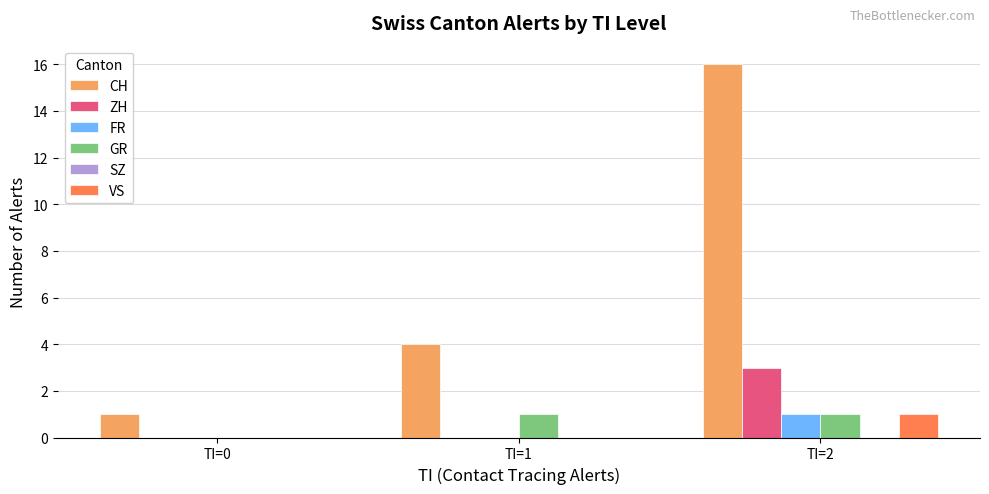

Which series has the largest total across all categories?

CH